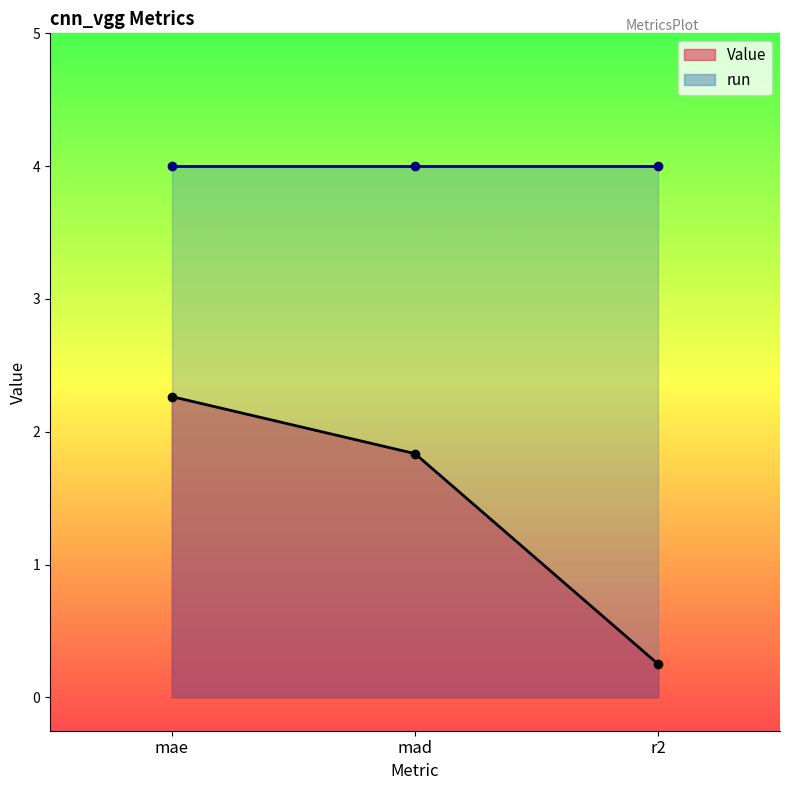

Where is Value nearest to the value 1?

r2